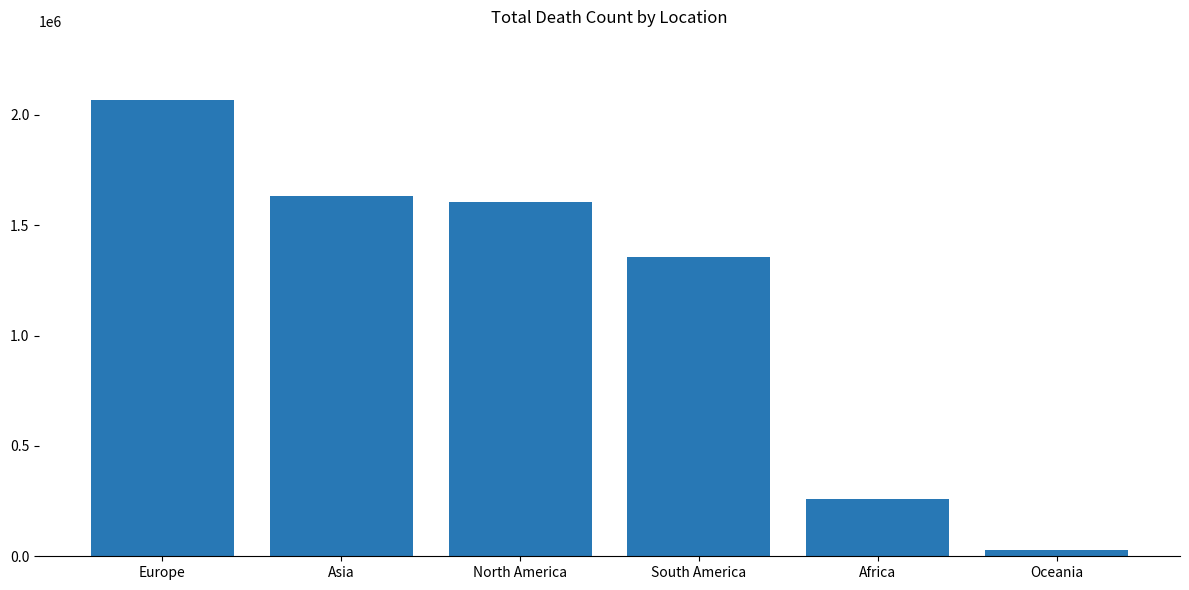

Reading left to right, extract all data points from this chart.

2067691	1633449	1604922	1357175	258975	27691